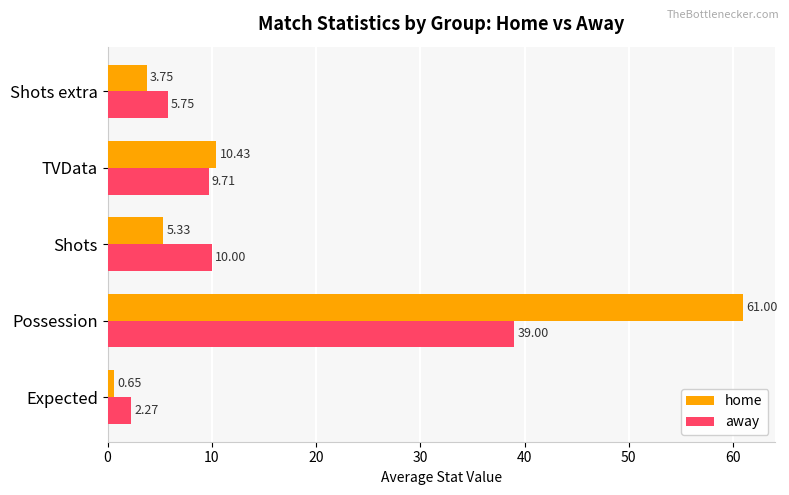

How many values in the home series are below 5?

2